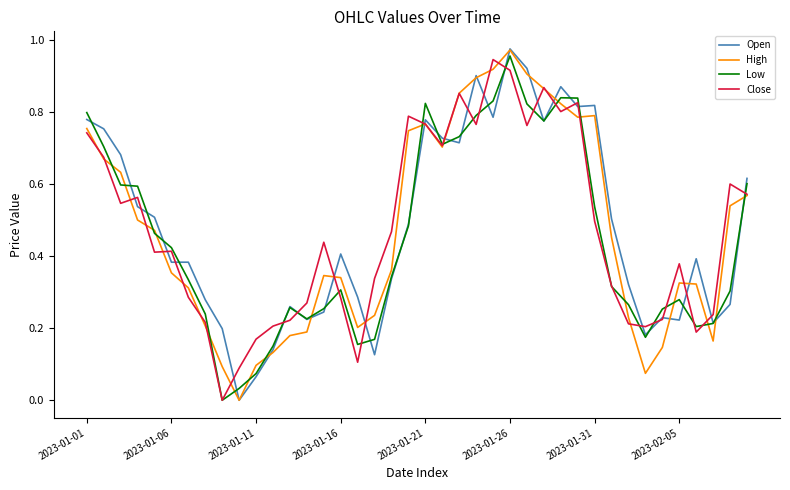

True or false: High and Close intersect in this chart.

True